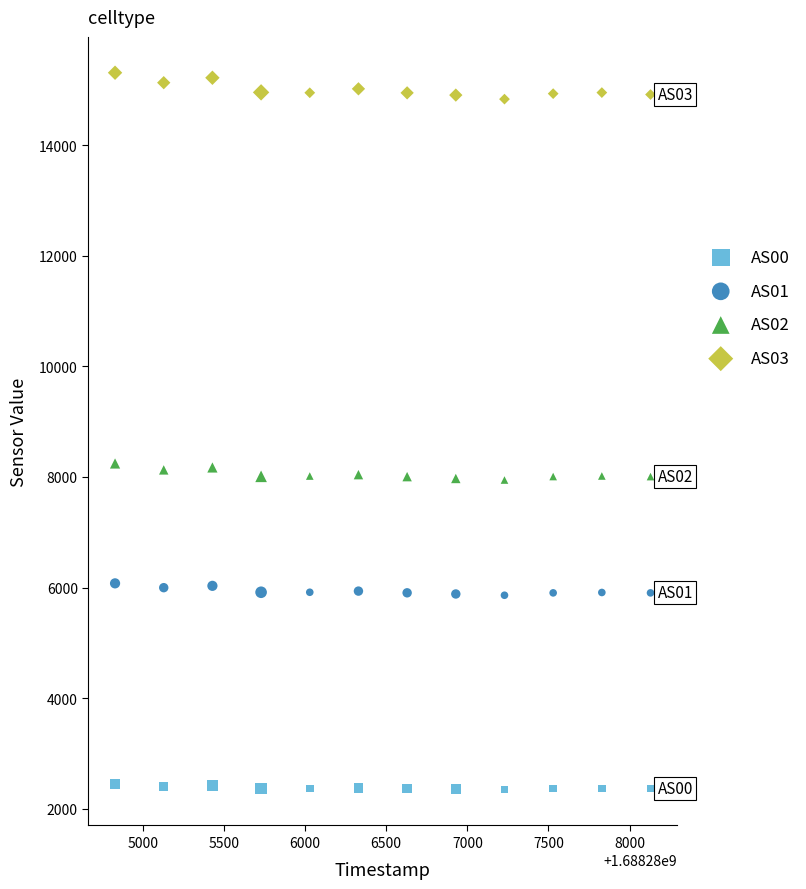

Which series contains the highest Y value?

AS03